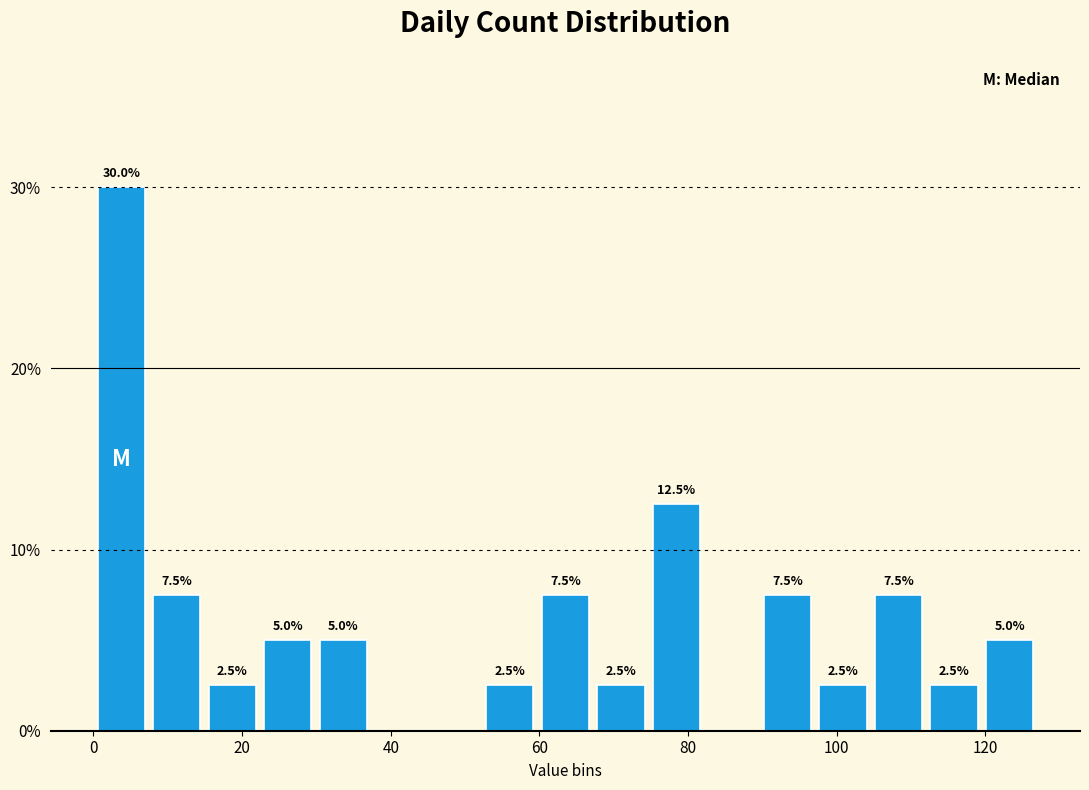

Around what value on the x-axis is the tallest bar? Give the approximate position of its centre, as read against the axis.

4